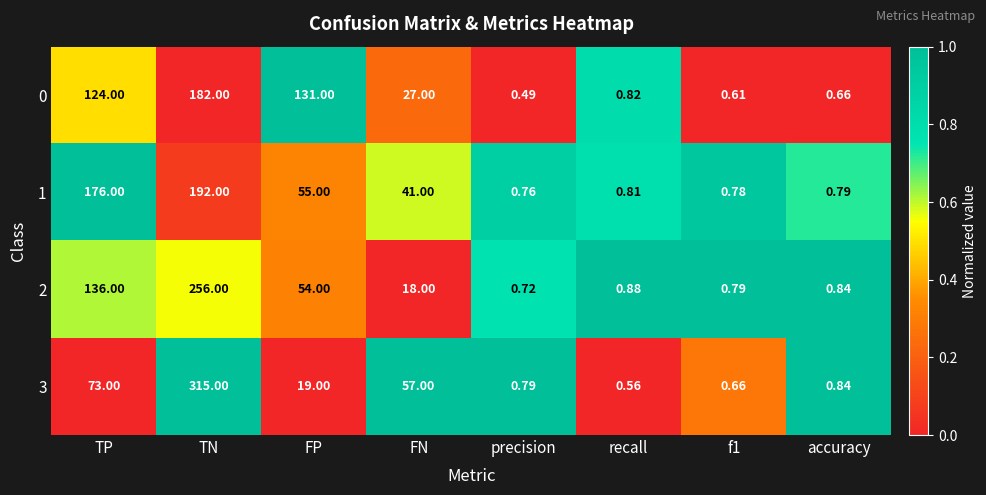

Rank the series by their maximum value, from highest to lowest.

3, 2, 1, 0